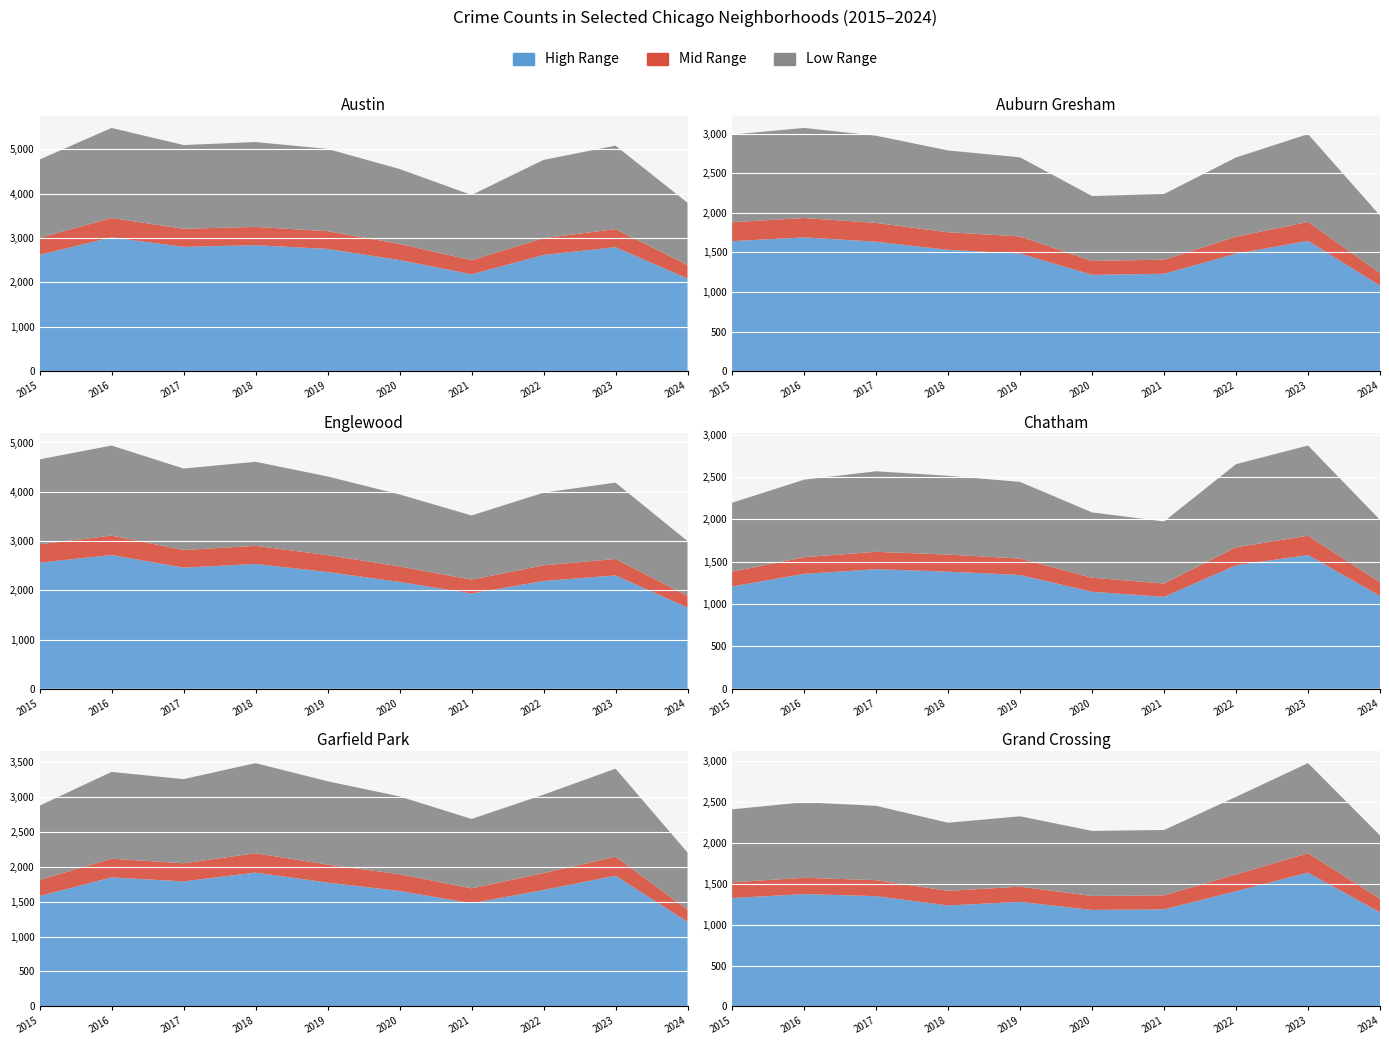

Reading left to right, what are all the values shown in this chart?

Austin: 2015=4770	2016=5481	2017=5096	2018=5163	2019=5008	2020=4556	2021=3970	2022=4761	2023=5082	2024=3795
Auburn Gresham: 2015=2987	2016=3071	2017=2973	2018=2787	2019=2700	2020=2211	2021=2237	2022=2698	2023=2993	2024=1965
Englewood: 2015=4658	2016=4938	2017=4471	2018=4608	2019=4310	2020=3945	2021=3518	2022=3981	2023=4185	2024=2998
Chatham: 2015=2195	2016=2467	2017=2566	2018=2513	2019=2441	2020=2081	2021=1974	2022=2650	2023=2870	2024=1993
Garfield Park: 2015=2877	2016=3360	2017=3257	2018=3486	2019=3226	2020=3009	2021=2686	2022=3034	2023=3407	2024=2205
Grand Crossing: 2015=2413	2016=2500	2017=2456	2018=2249	2019=2328	2020=2149	2021=2160	2022=2566	2023=2979	2024=2094